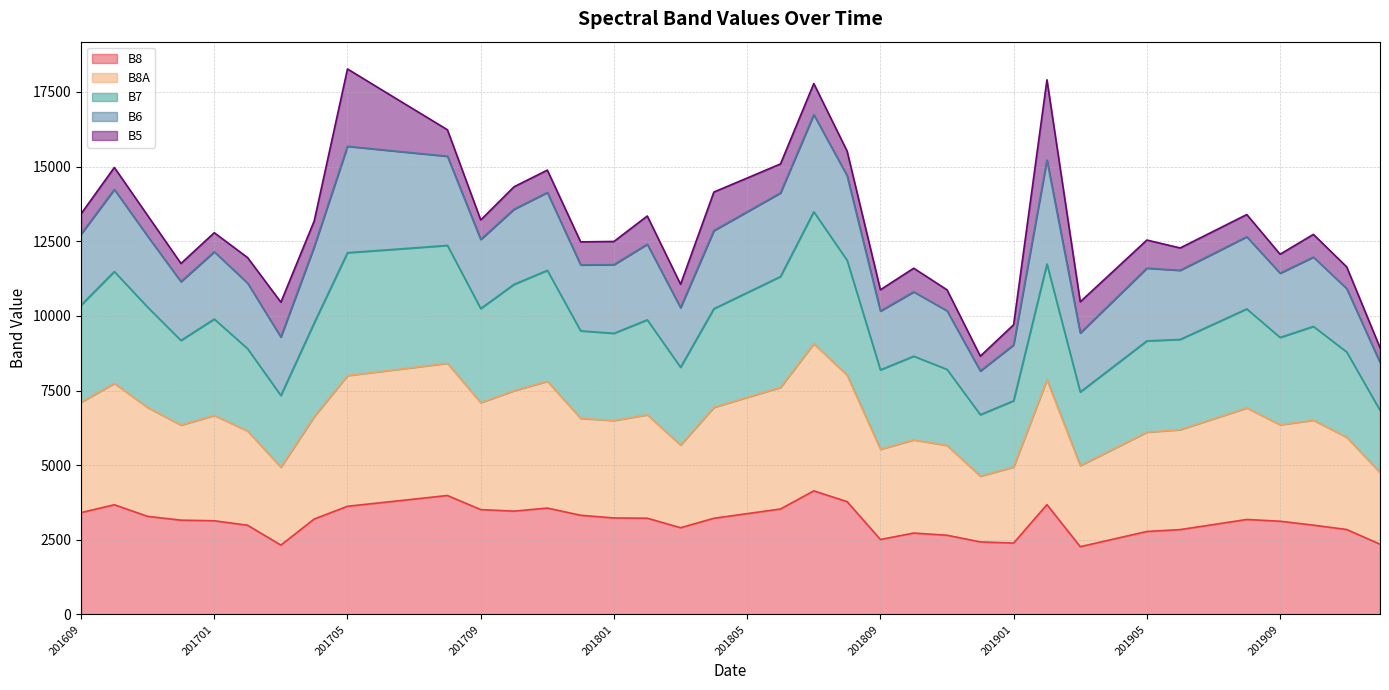

What is the average value of the B6 series?

13196